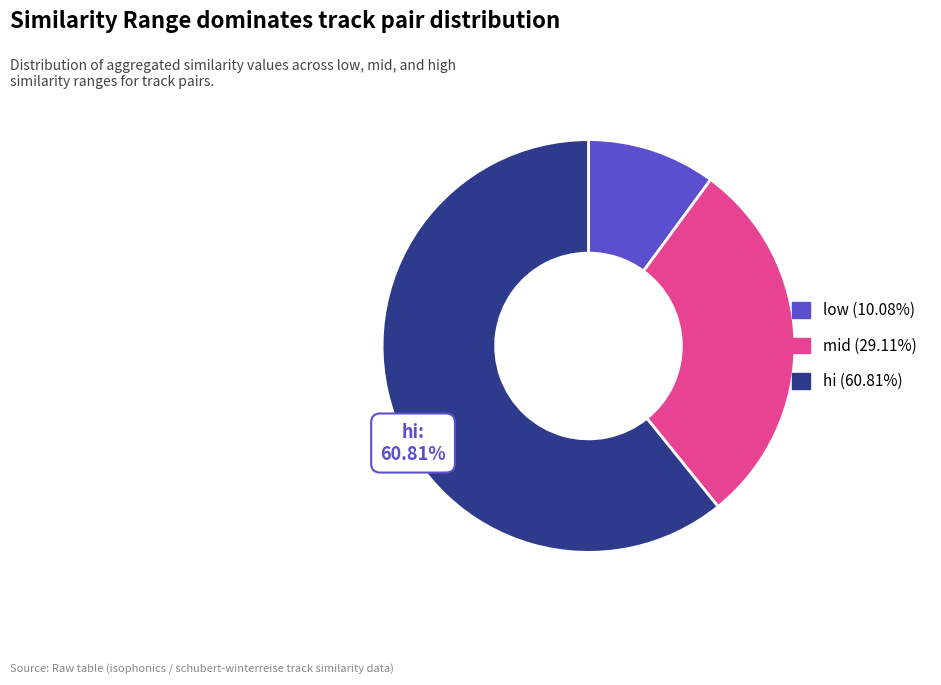

Does any single category account for the majority?

No